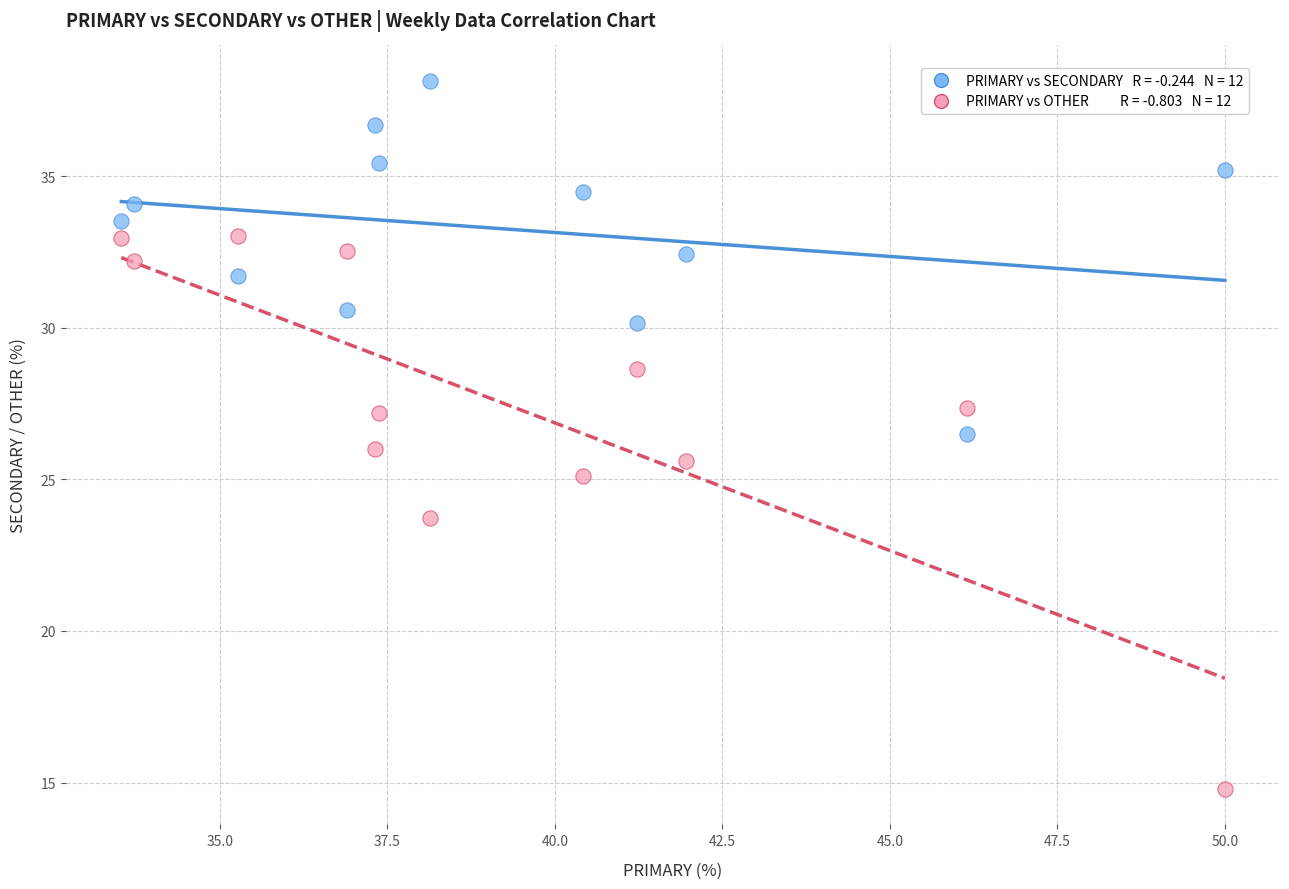

Across all data points, what is the range of X values (max minus min)?

16.5